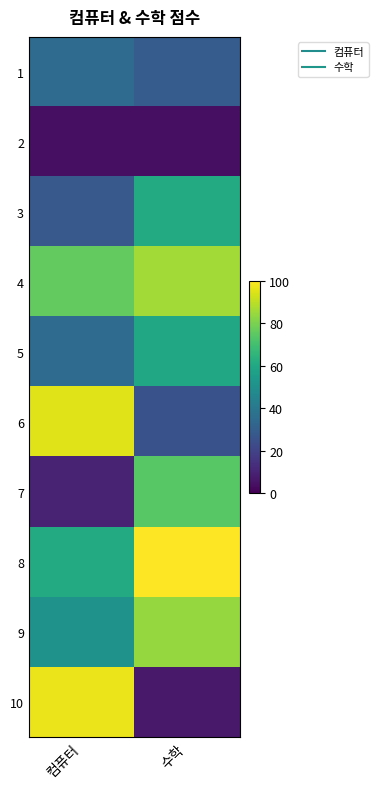

Reading left to right, list all the values displayed in this chart.

1: 컴퓨터=35	수학=29
2: 컴퓨터=4	수학=4
3: 컴퓨터=28	수학=61
4: 컴퓨터=76	수학=86
5: 컴퓨터=35	수학=60
6: 컴퓨터=95	수학=25
7: 컴퓨터=10	수학=74
8: 컴퓨터=61	수학=100
9: 컴퓨터=51	수학=84
10: 컴퓨터=97	수학=7